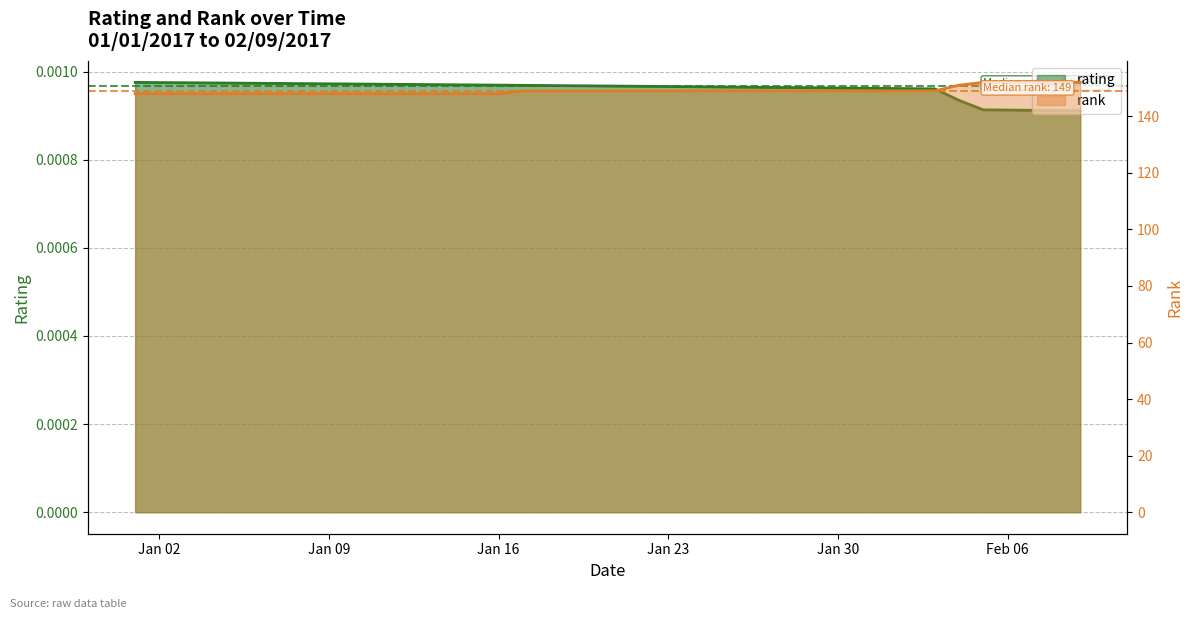

What is the highest value of the rank series?

152.0